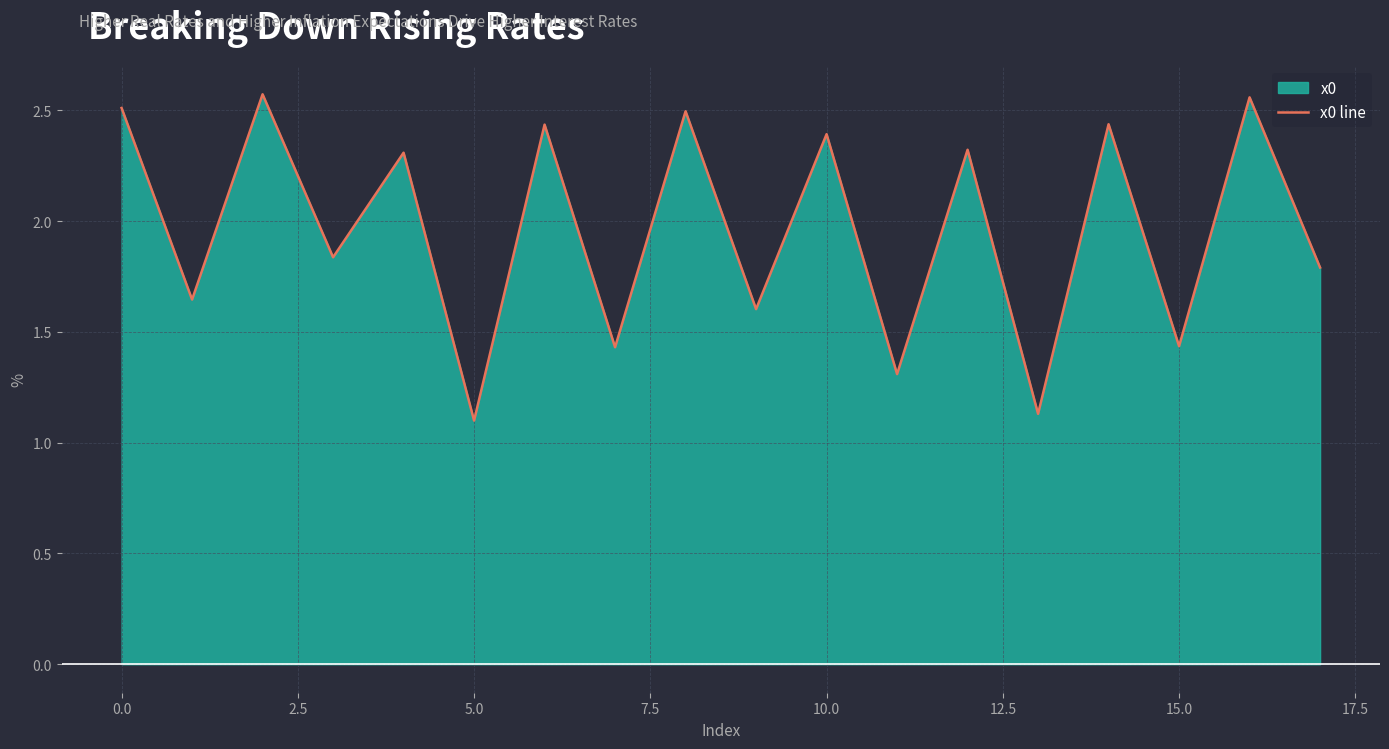

True or false: the data shows 1.1 at 13.

True